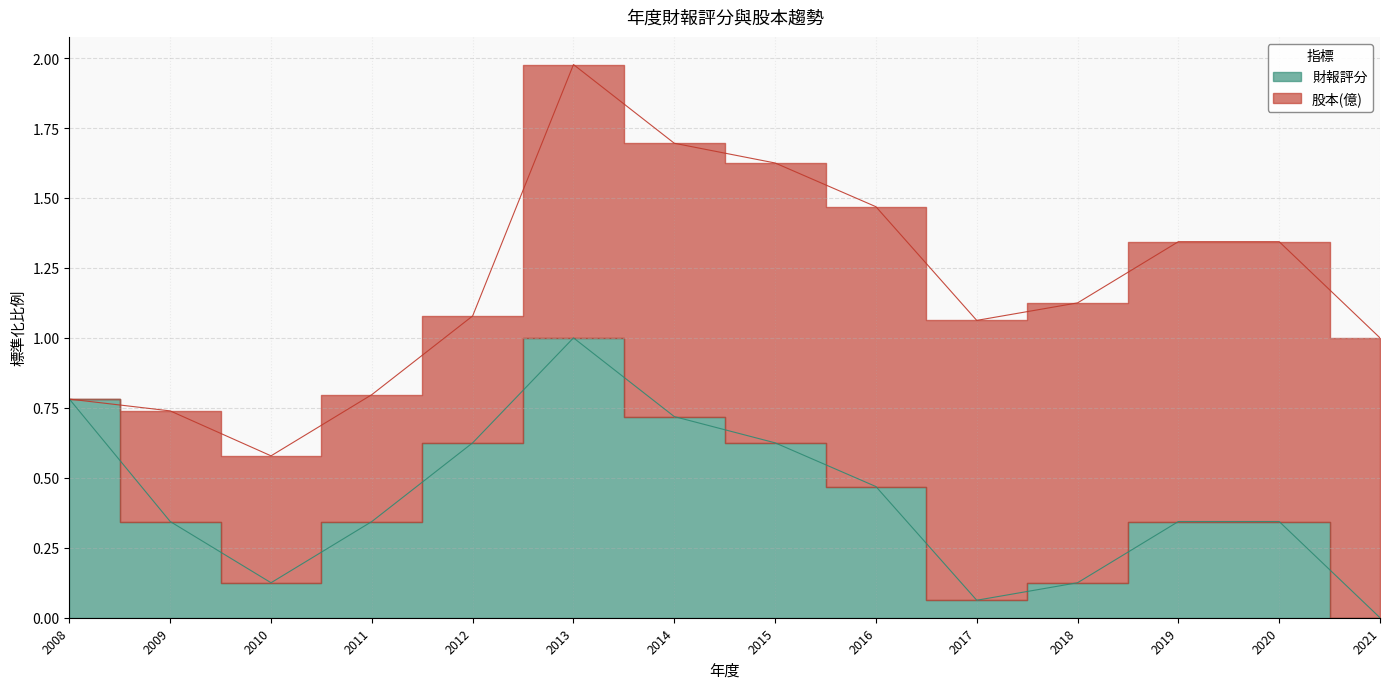

Does the chart display data point markers on the line(s)?

No